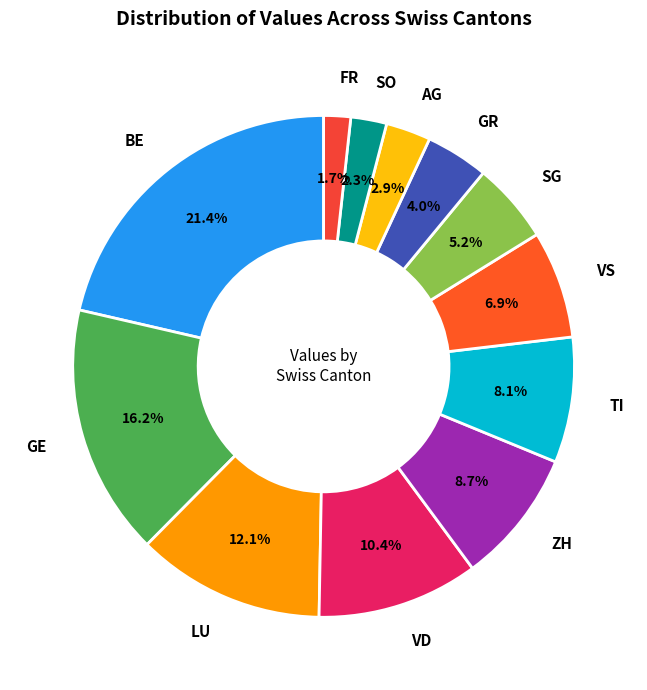

To the nearest percent, what is the combined percentage of ZH and VS?

16%